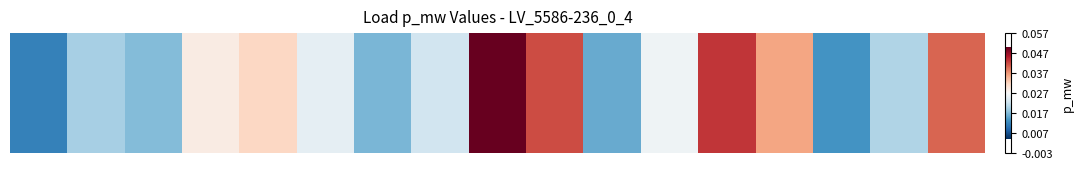

The value at 8 is 0.0. True or false?

True